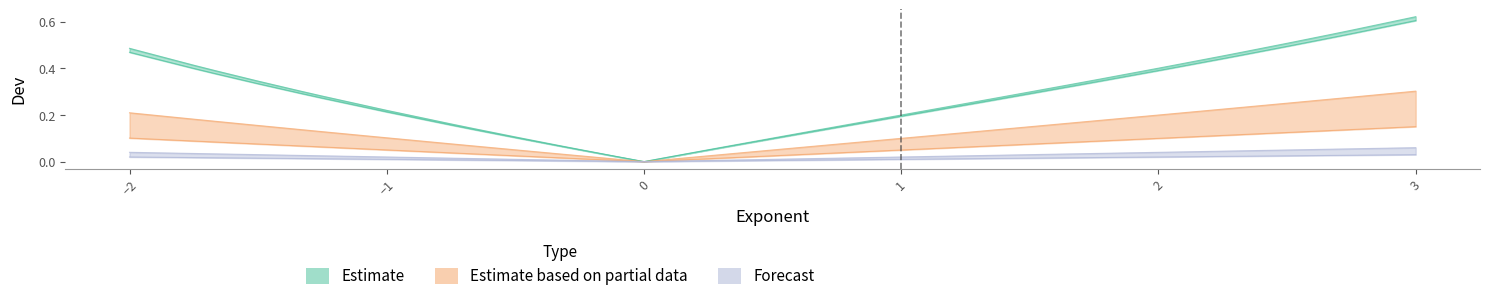

Is it true that Dev_0.2 equals 0.0 at -0.25?

False